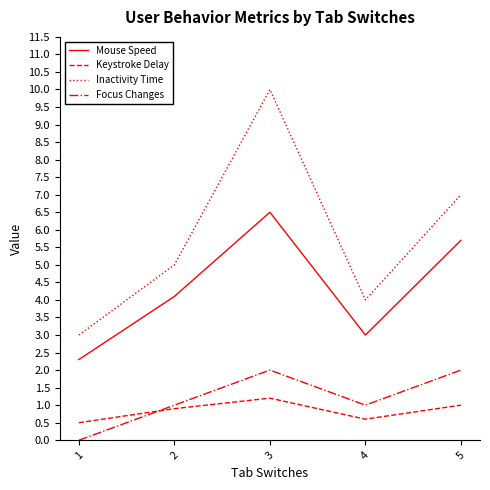

At which label is Mouse Speed closest to 4?

2